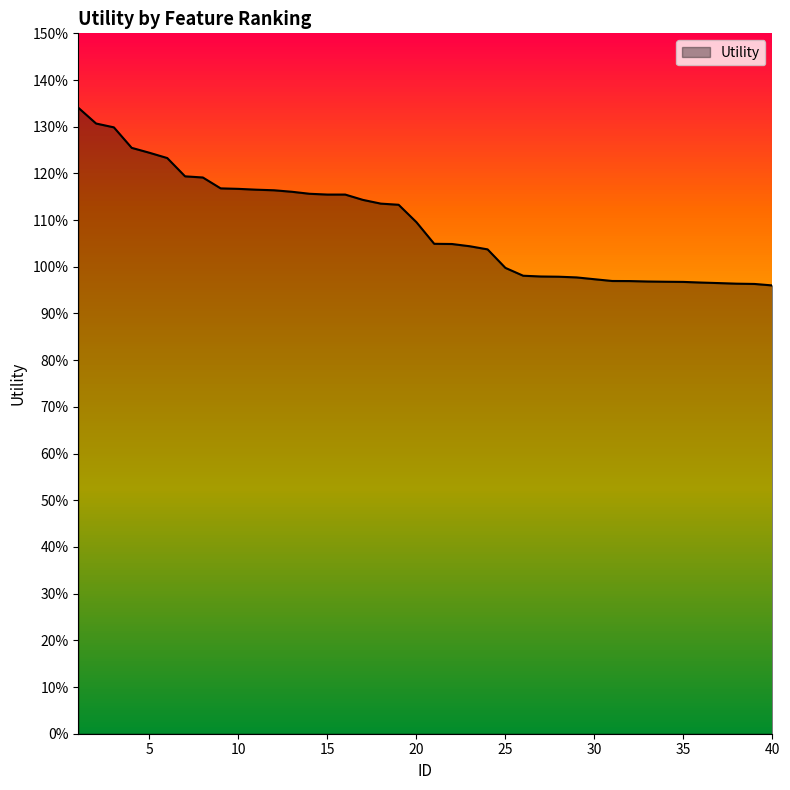

What is the value of the 3rd point from the left?

1.3